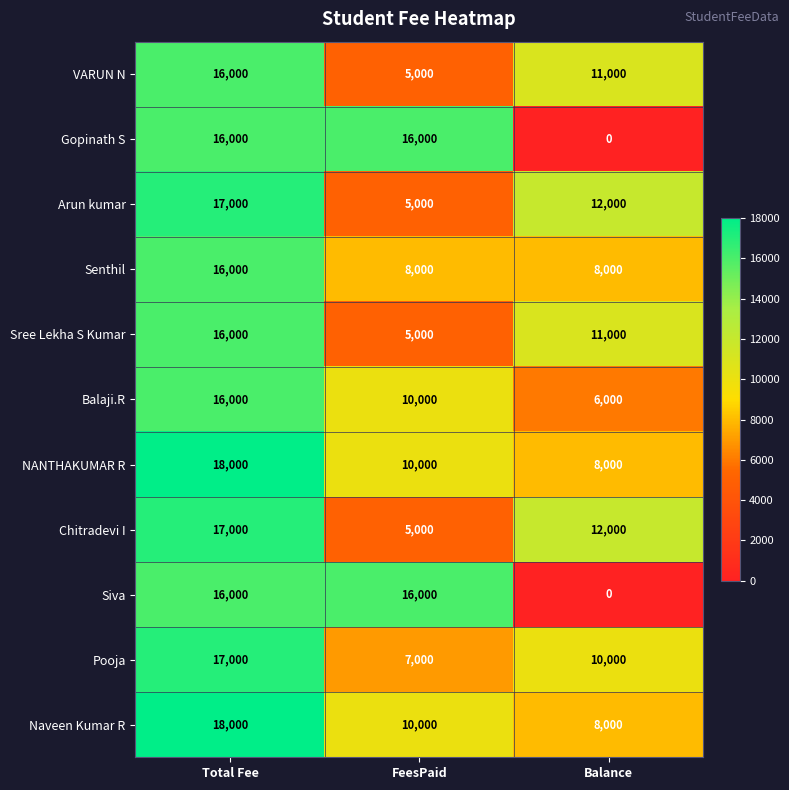

Where is Chitradevi I nearest to the value 11000?

Balance